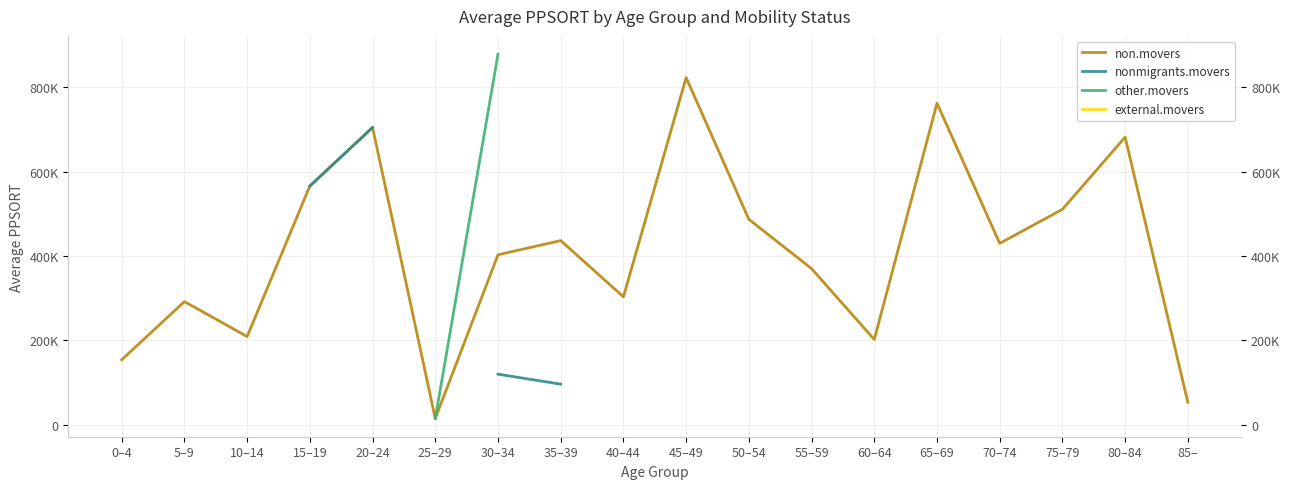

What is the spread (max minus min) of values at 30–34?

758619.0